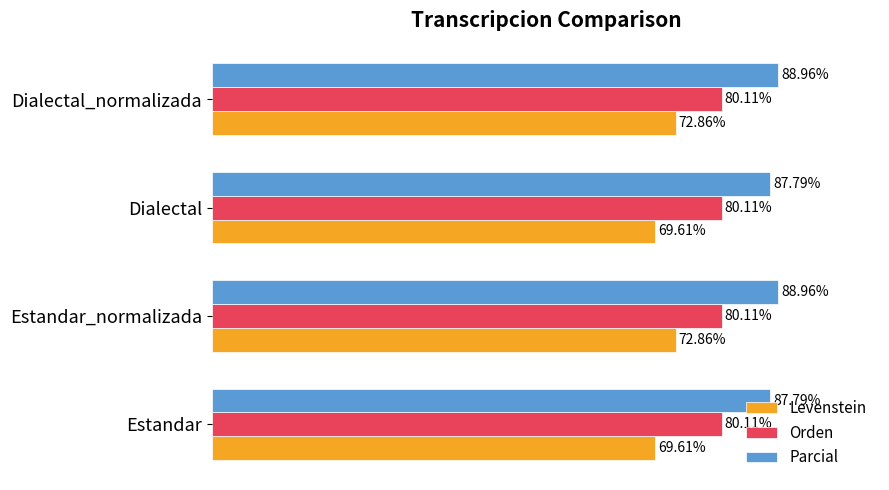

List the series in order of their peak value, highest first.

Parcial, Orden, Levenstein